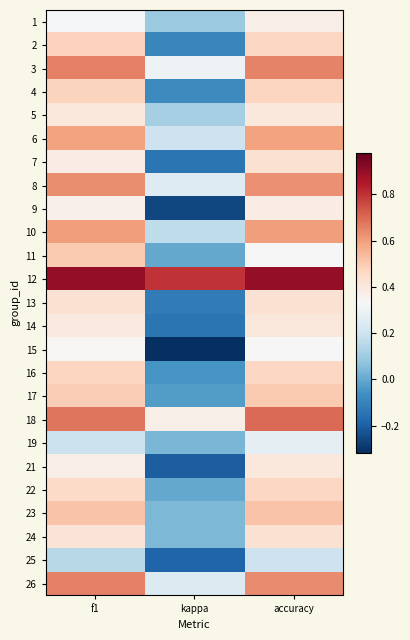

Reading left to right, list all the values displayed in this chart.

1: f1=0.3	kappa=0.1	accuracy=0.4
2: f1=0.5	kappa=-0.1	accuracy=0.5
3: f1=0.7	kappa=0.3	accuracy=0.7
4: f1=0.5	kappa=-0.1	accuracy=0.5
5: f1=0.4	kappa=0.1	accuracy=0.4
6: f1=0.6	kappa=0.2	accuracy=0.6
7: f1=0.4	kappa=-0.1	accuracy=0.4
8: f1=0.6	kappa=0.2	accuracy=0.6
9: f1=0.4	kappa=-0.3	accuracy=0.4
10: f1=0.6	kappa=0.2	accuracy=0.6
11: f1=0.5	kappa=0.0	accuracy=0.3
12: f1=0.9	kappa=0.8	accuracy=0.9
13: f1=0.4	kappa=-0.1	accuracy=0.4
14: f1=0.4	kappa=-0.1	accuracy=0.4
15: f1=0.3	kappa=-0.3	accuracy=0.3
16: f1=0.5	kappa=-0.1	accuracy=0.5
17: f1=0.5	kappa=-0.0	accuracy=0.5
18: f1=0.7	kappa=0.4	accuracy=0.7
19: f1=0.2	kappa=0.0	accuracy=0.3
21: f1=0.4	kappa=-0.2	accuracy=0.4
22: f1=0.5	kappa=0.0	accuracy=0.5
23: f1=0.5	kappa=0.0	accuracy=0.5
24: f1=0.4	kappa=0.0	accuracy=0.4
25: f1=0.2	kappa=-0.2	accuracy=0.2
26: f1=0.7	kappa=0.2	accuracy=0.6